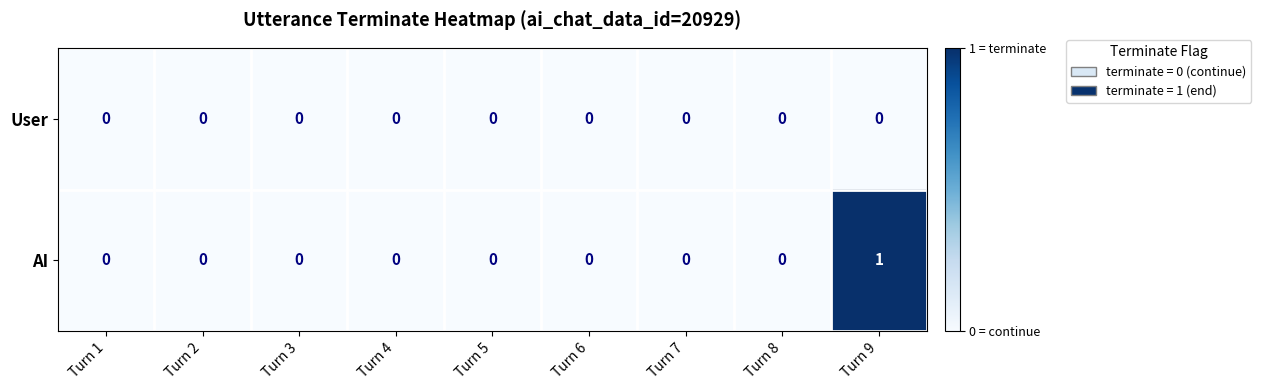

Is the value of User at Turn 3 greater than the value of AI at Turn 9?

No